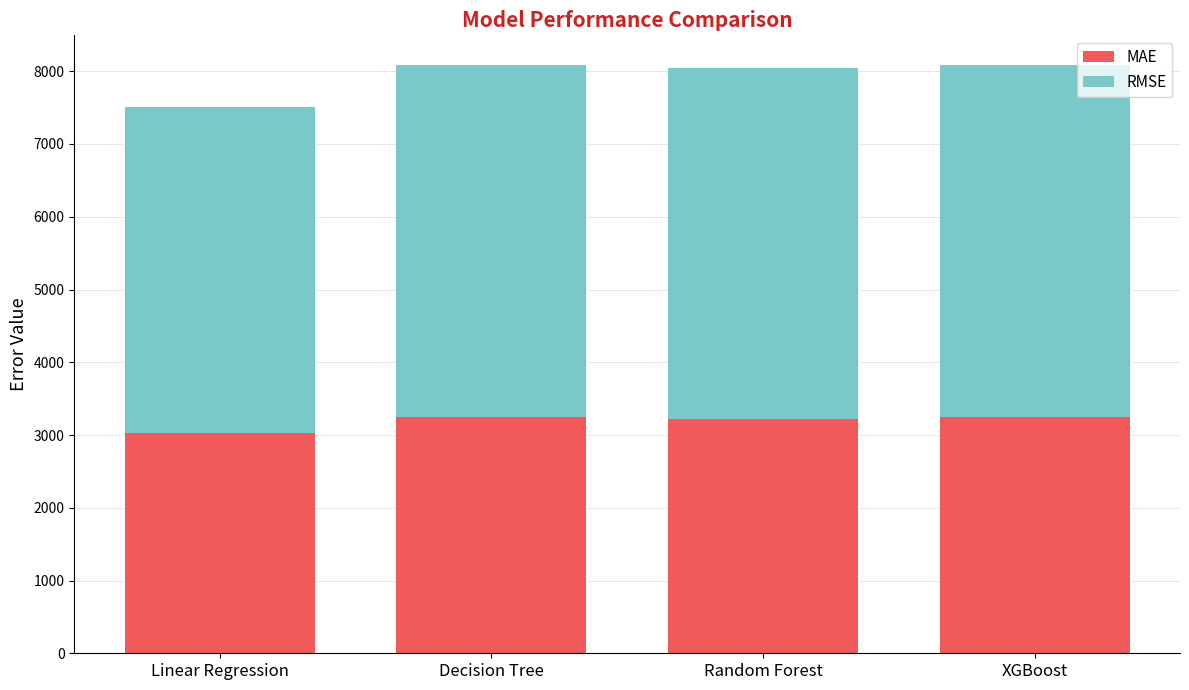

What is the total value across all series at XGBoost?

8088.0